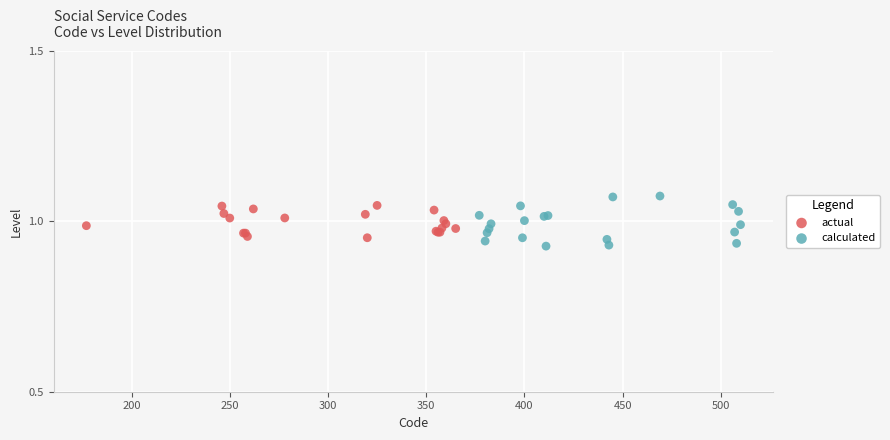

Which series reaches the maximum Y coordinate?

calculated